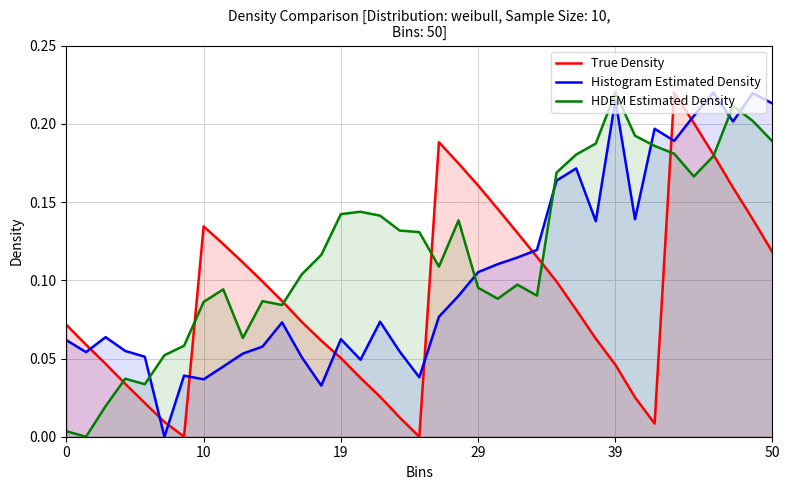

True or false: Histogram Estimated Density and HDEM Estimated Density cross at least once.

True